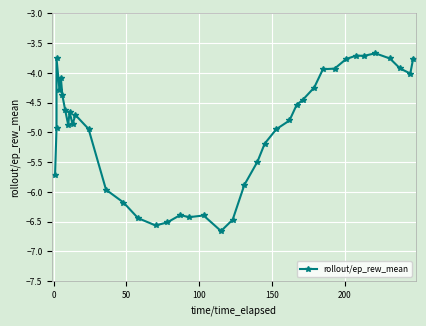

Is it true that the value at −50 is -8.3?

False